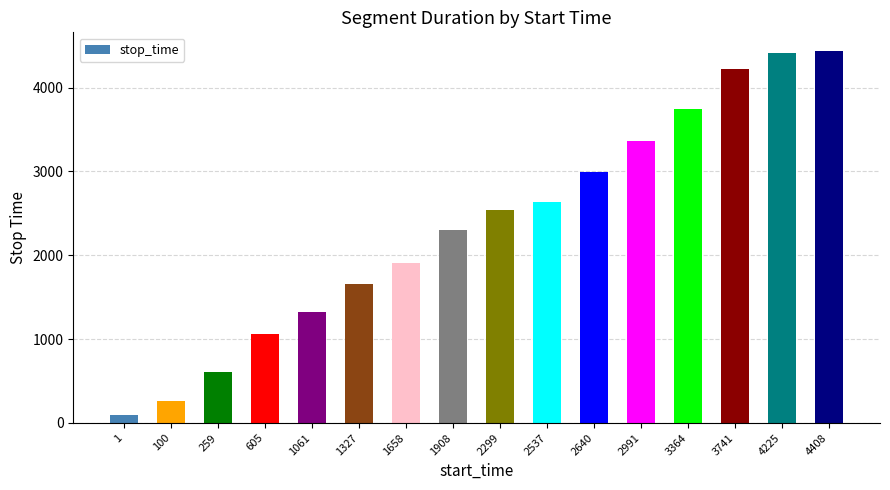

Reading right to left, transcribe all the data shown in this chart.

4437	4407	4224	3740	3363	2990	2639	2536	2298	1907	1657	1326	1060	604	258	99